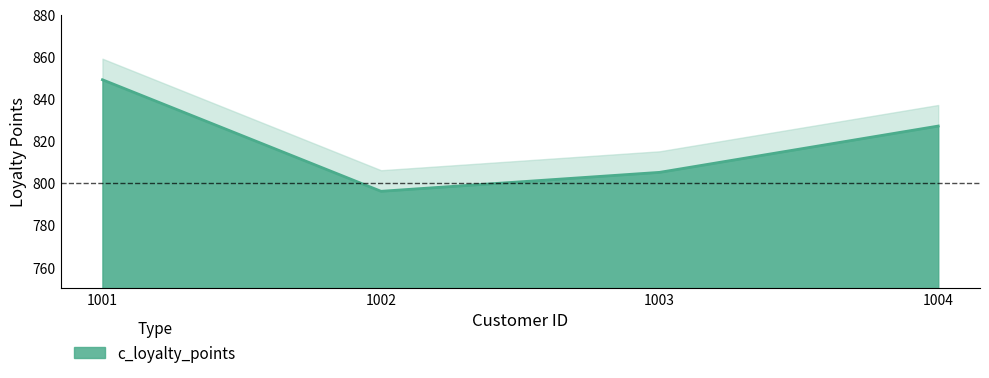

True or false: the data has more than 2 interior local peaks.

False